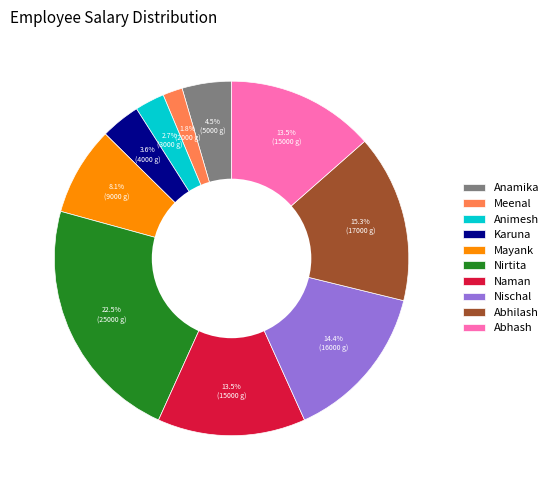

To the nearest percent, what is the average slice percentage?

10%